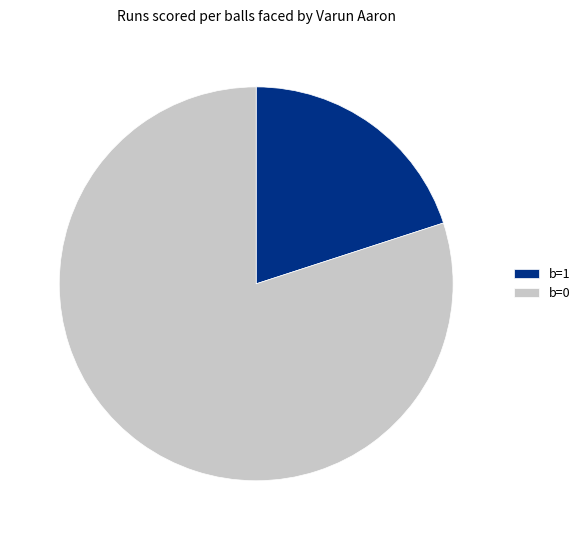

True or false: b=1 accounts for 11% of the total.

False